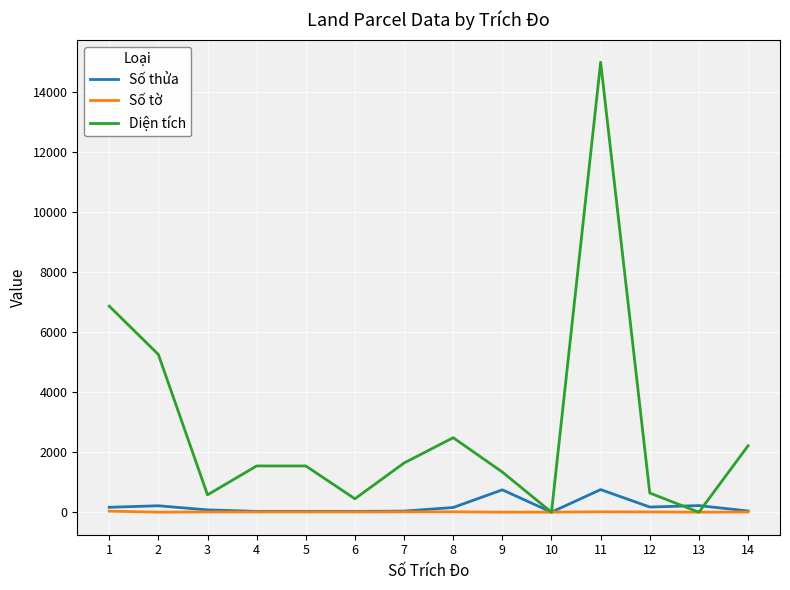

Which series has the largest total across all categories?

Diện tích